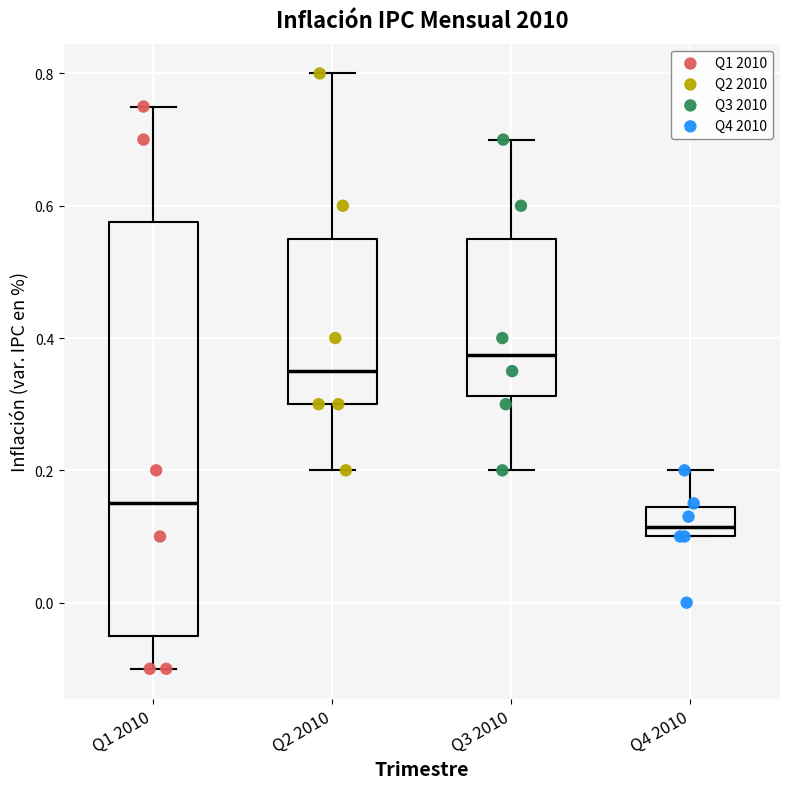

Reading left to right, transcribe this box plot: for each box, give where its median line is, the range the box spans, and where its two whiskers end, as read against the y-axis. The values are not printed on the chart, so give them approximately, as read against the axis.

Q1 2010: median 0.16, box -0.04 to 0.58, whiskers -0.10 to 0.76
Q2 2010: median 0.36, box 0.30 to 0.56, whiskers 0.20 to 0.80
Q3 2010: median 0.38, box 0.32 to 0.56, whiskers 0.20 to 0.70
Q4 2010: median 0.12, box 0.10 to 0.14, whiskers 0.10 to 0.20